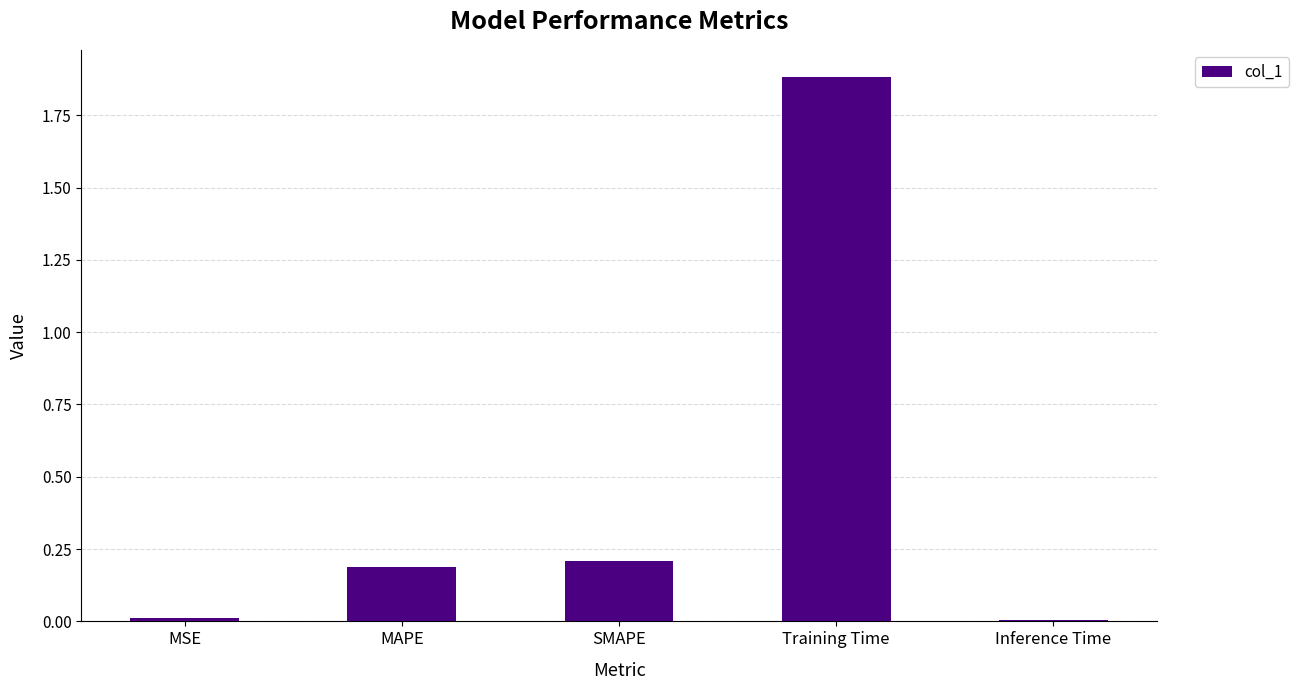

What is the sum of the values at SMAPE and Training Time?

2.1